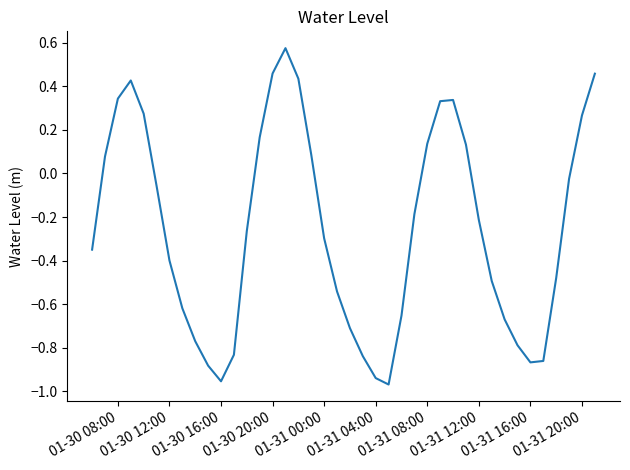

How many values are below 0?

25